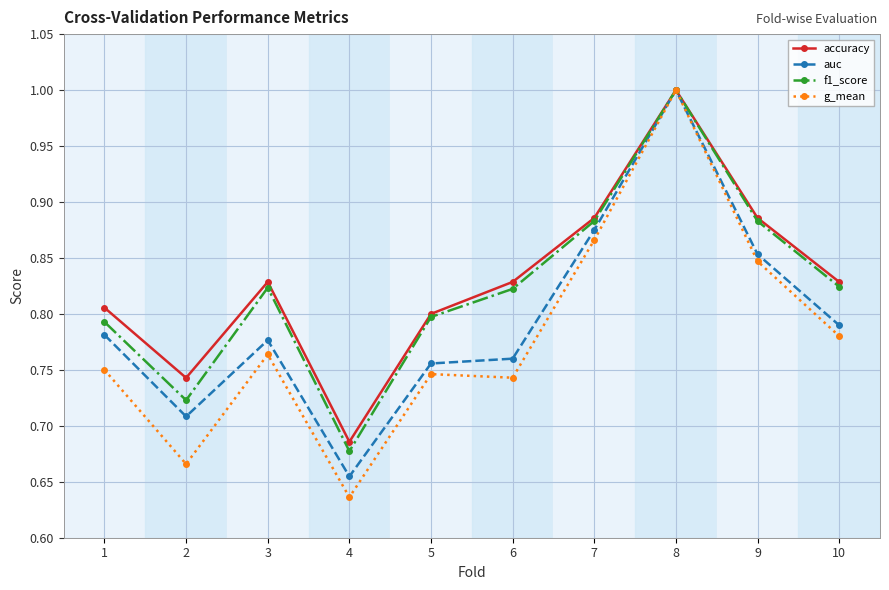

At which category is the sum across all series the highest?

8